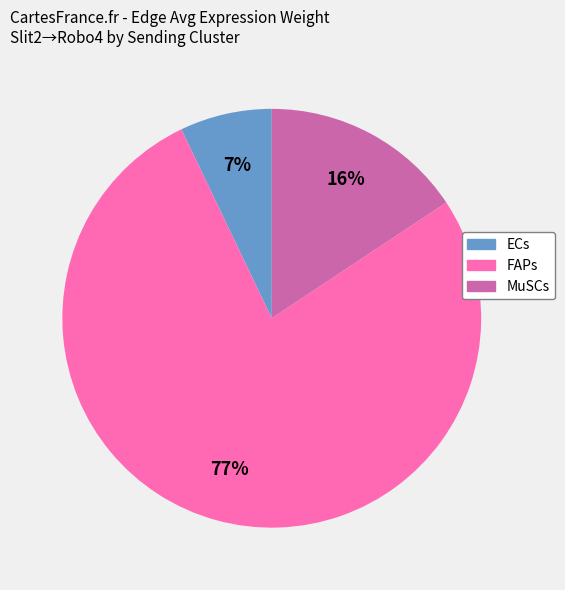

Count the number of slices in the pie.

3